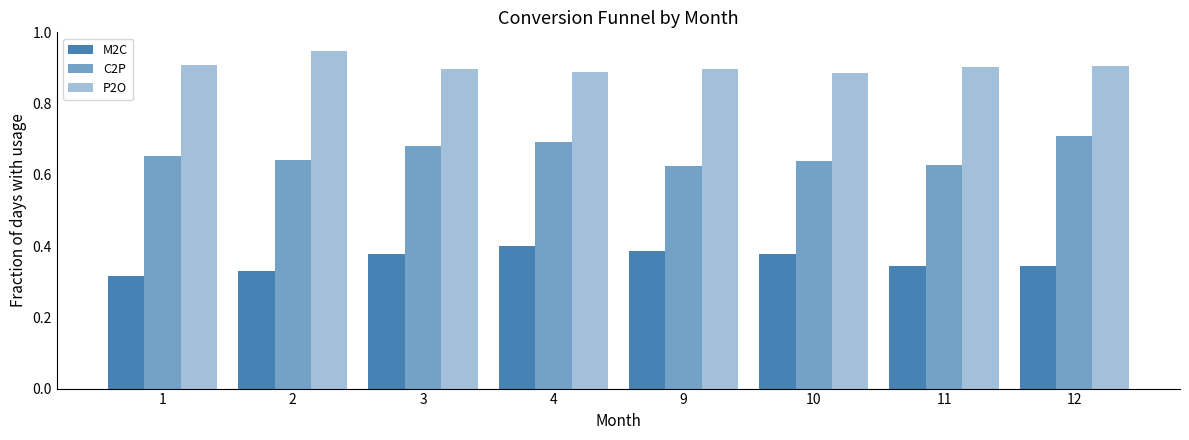

Reading right to left, list all the values displayed in this chart.

M2C: 12=0.3	11=0.3	10=0.4	9=0.4	4=0.4	3=0.4	2=0.3	1=0.3
C2P: 12=0.7	11=0.6	10=0.6	9=0.6	4=0.7	3=0.7	2=0.6	1=0.7
P2O: 12=0.9	11=0.9	10=0.9	9=0.9	4=0.9	3=0.9	2=0.9	1=0.9